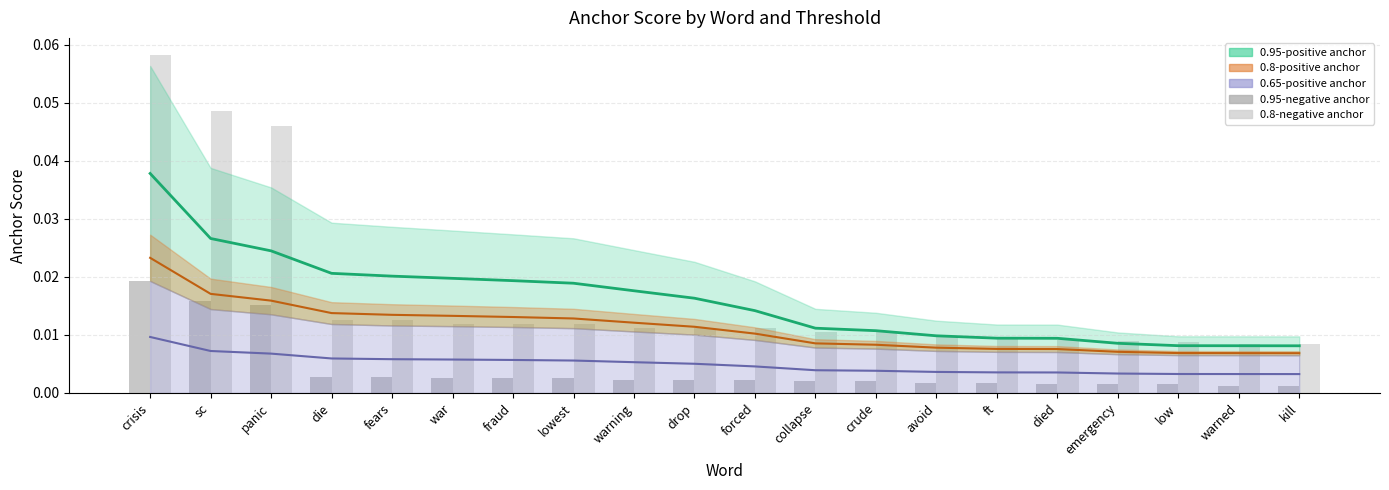

Reading right to left, extract all data points from this chart.

0.95-pos midline: 0.0	0.0	0.0	0.0	0.0	0.0	0.0	0.0	0.0	0.0	0.0	0.0	0.0	0.0	0.0	0.0	0.0	0.0	0.0	0.0
0.8-pos midline: 0.0	0.0	0.0	0.0	0.0	0.0	0.0	0.0	0.0	0.0	0.0	0.0	0.0	0.0	0.0	0.0	0.0	0.0	0.0	0.0
0.65-pos midline: 0.0	0.0	0.0	0.0	0.0	0.0	0.0	0.0	0.0	0.0	0.0	0.0	0.0	0.0	0.0	0.0	0.0	0.0	0.0	0.0
0.95-negative anchor: 0.0	0.0	0.0	0.0	0.0	0.0	0.0	0.0	0.0	0.0	0.0	0.0	0.0	0.0	0.0	0.0	0.0	0.0	0.0	0.0
0.8-negative anchor: 0.0	0.0	0.0	0.0	0.0	0.0	0.0	0.0	0.0	0.0	0.0	0.0	0.0	0.0	0.0	0.0	0.0	0.0	0.0	0.1